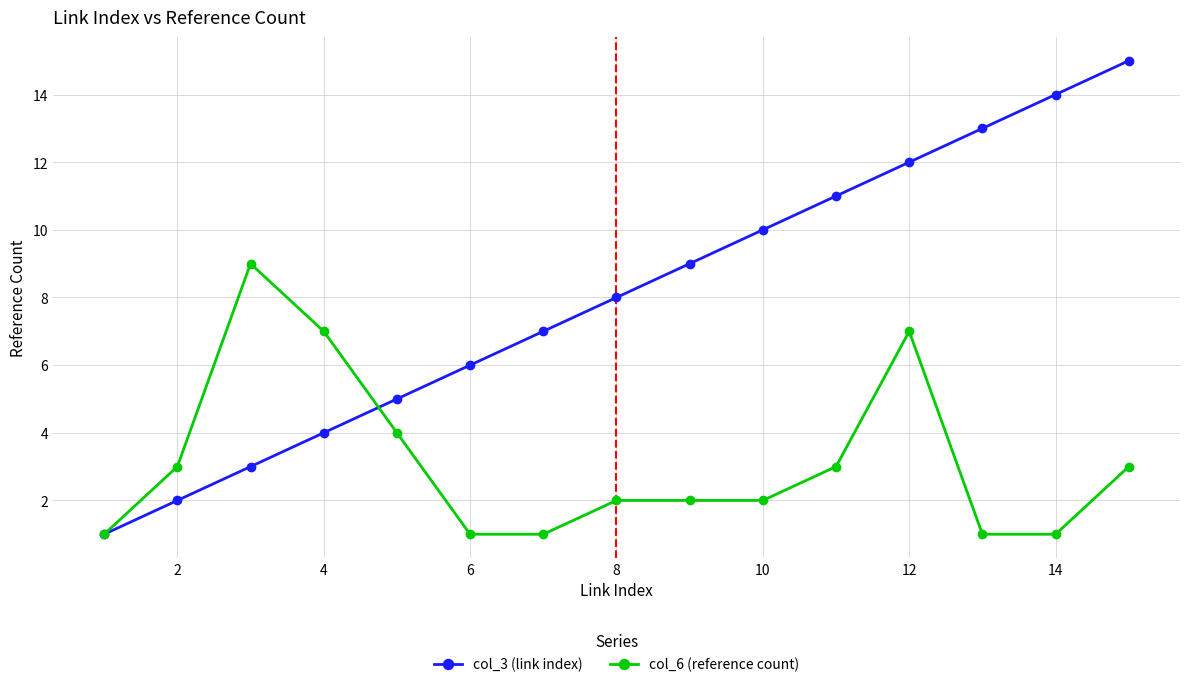

True or false: col_3 (link index) and col_6 (reference count) cross at least once.

True